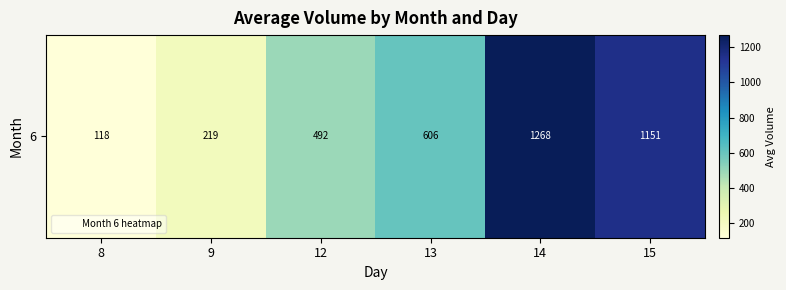

How many data points does each series have?

6